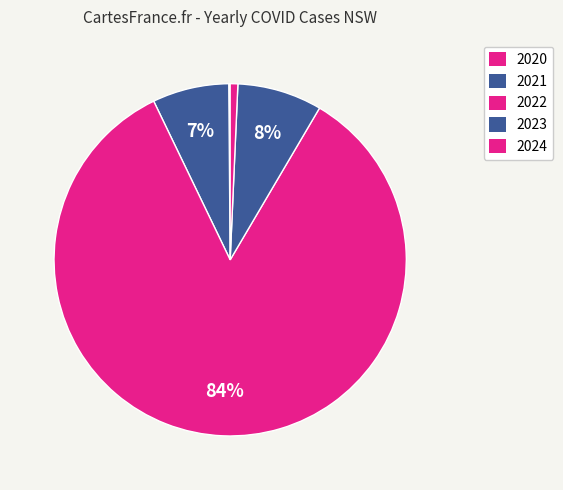

True or false: 2022 accounts for 84% of the total.

True